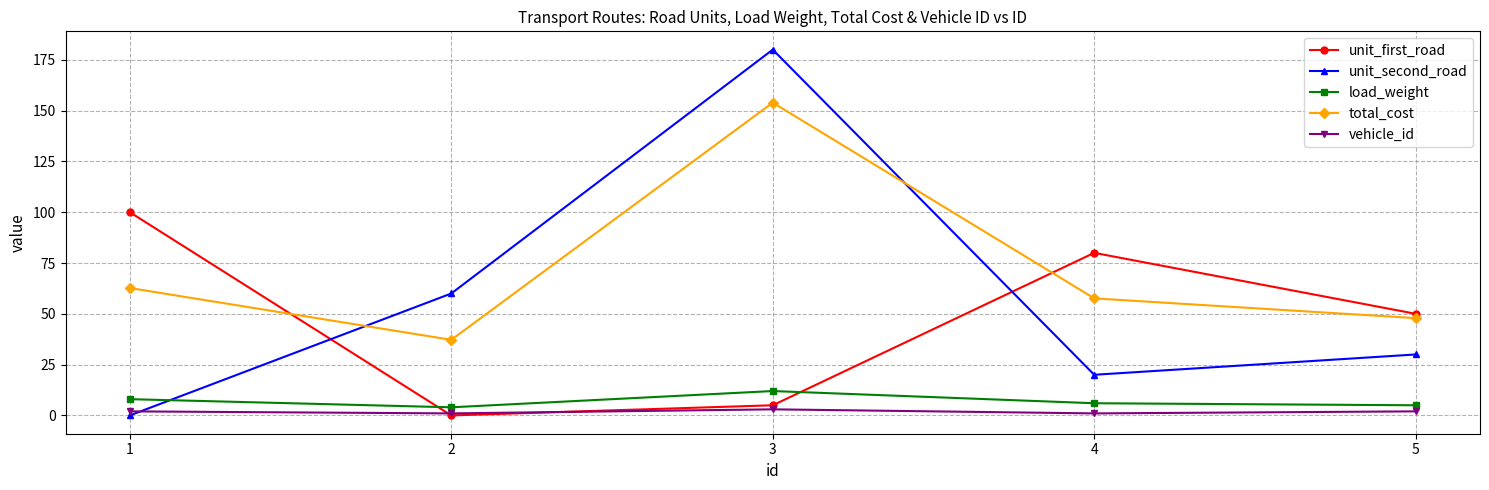

Which series has the largest total across all categories?

total_cost